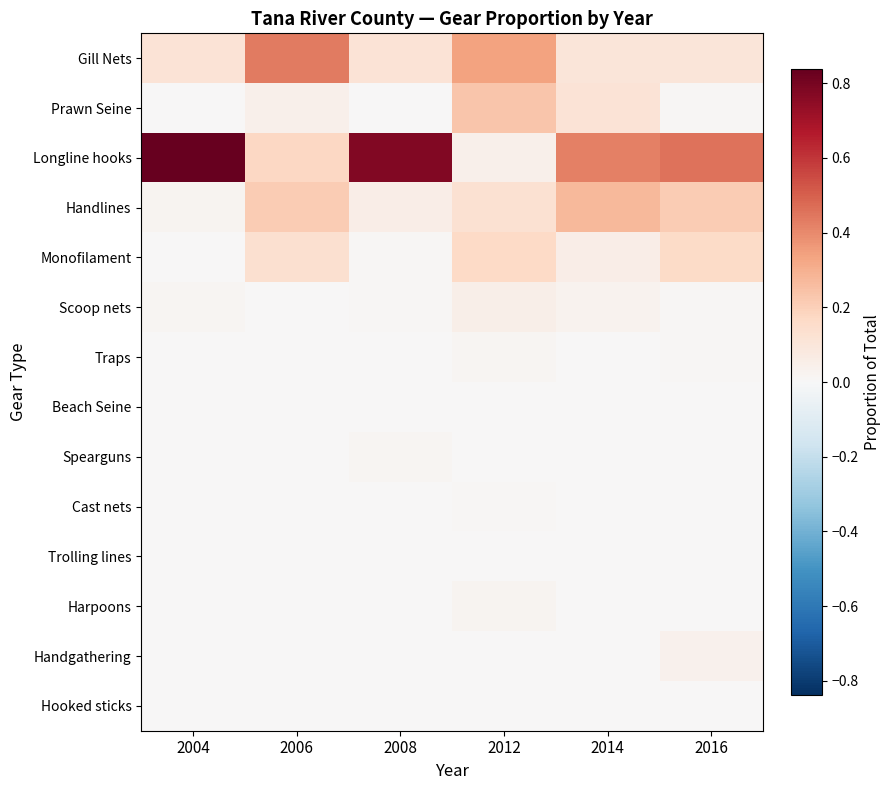

Which series has the largest range (max minus min)?

Longline hooks